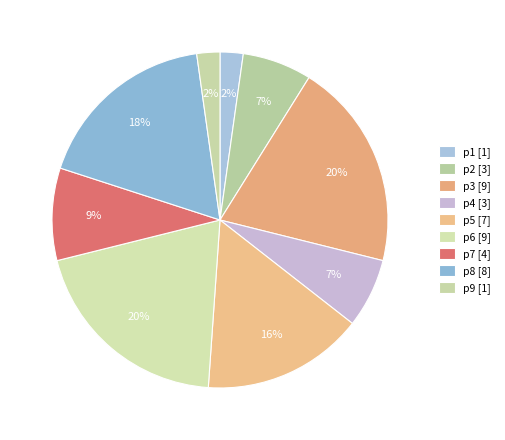

How many segments does this pie chart have?

9